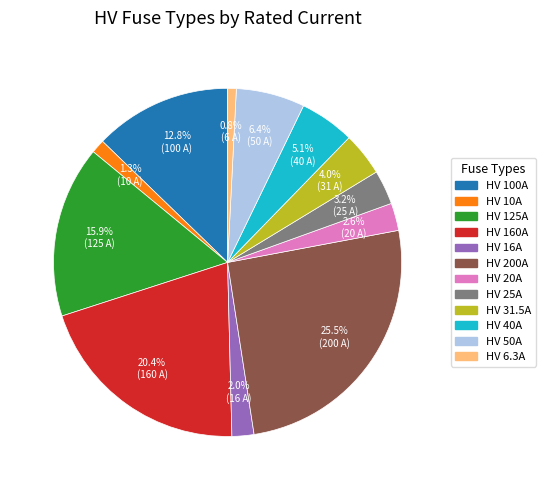

Approximately how many times larger is the value at HV 100A compared to HV 31.5A?

3.2